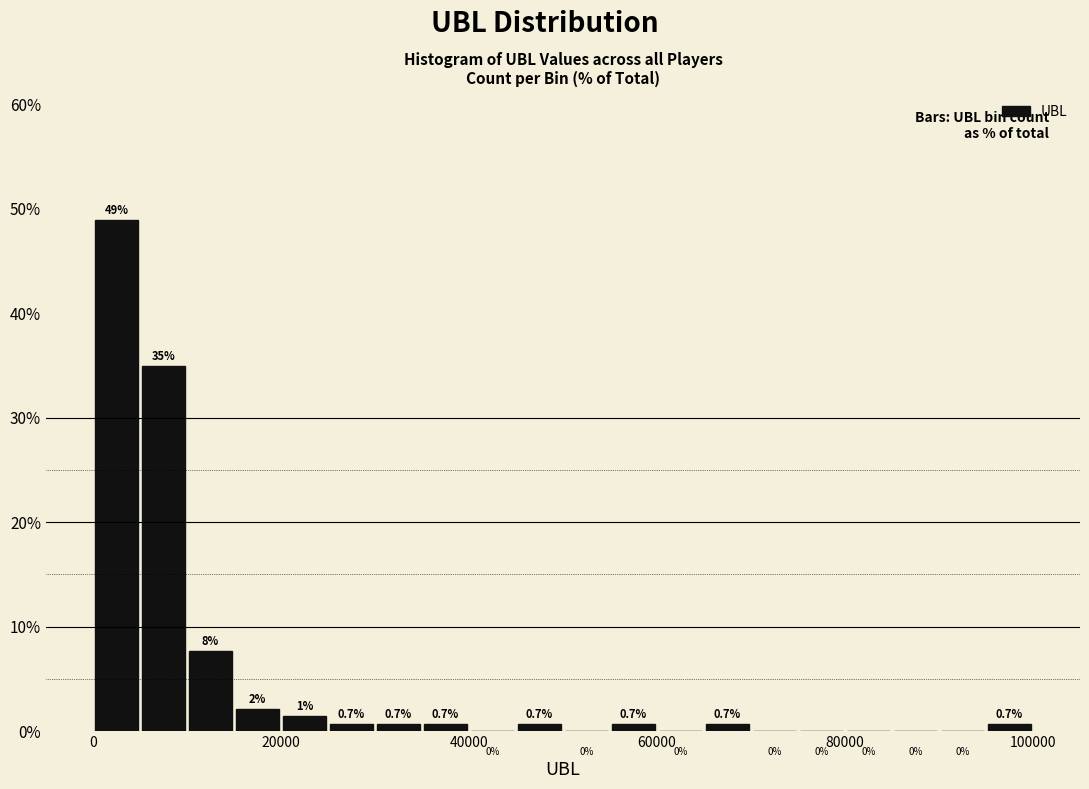

Read against the x-axis, roughly where is the centre of the tallest bar?

2000